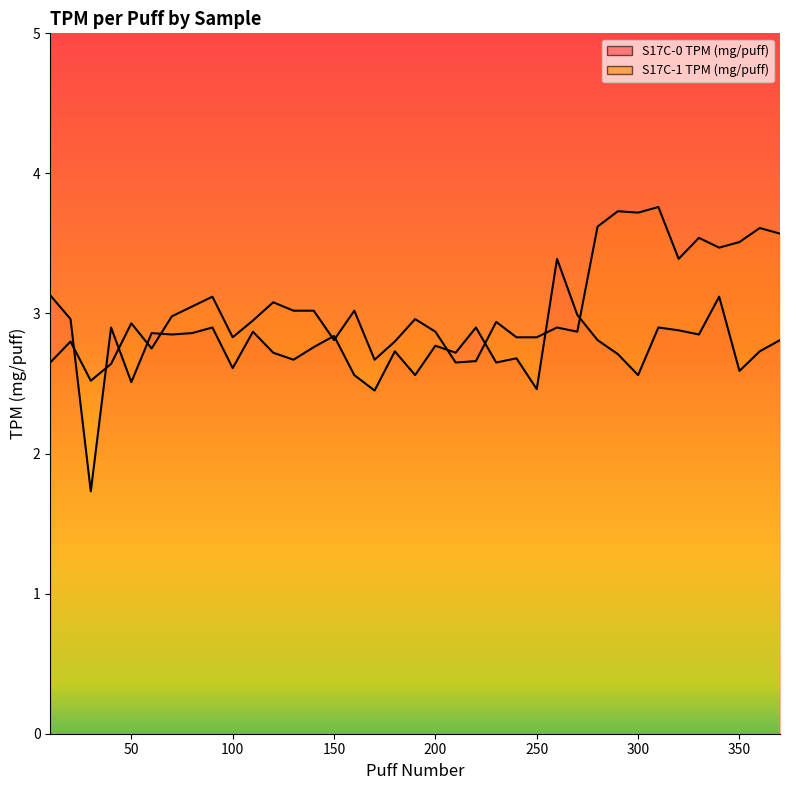

At which category does the data reach its first local valley?

30